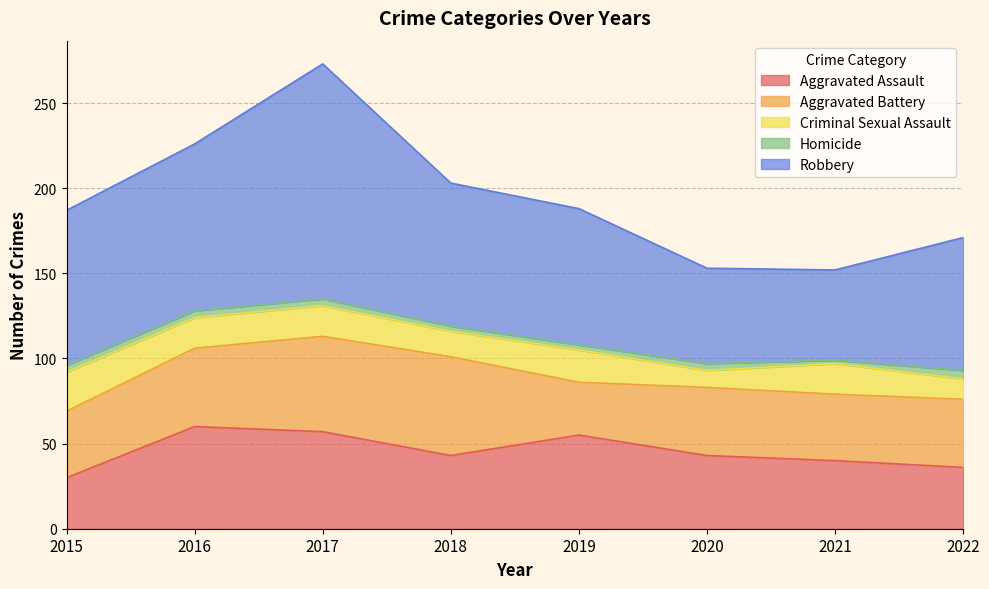

Reading right to left, list all the values displayed in this chart.

Aggravated Assault: 2022=36	2021=40	2020=43	2019=55	2018=43	2017=57	2016=60	2015=30
Aggravated Battery: 2022=40	2021=39	2020=40	2019=31	2018=58	2017=56	2016=46	2015=39
Criminal Sexual Assault: 2022=12	2021=18	2020=10	2019=19	2018=15	2017=18	2016=18	2015=23
Homicide: 2022=5	2021=2	2020=4	2019=3	2018=3	2017=4	2016=4	2015=4
Robbery: 2022=78	2021=53	2020=56	2019=80	2018=84	2017=138	2016=98	2015=91